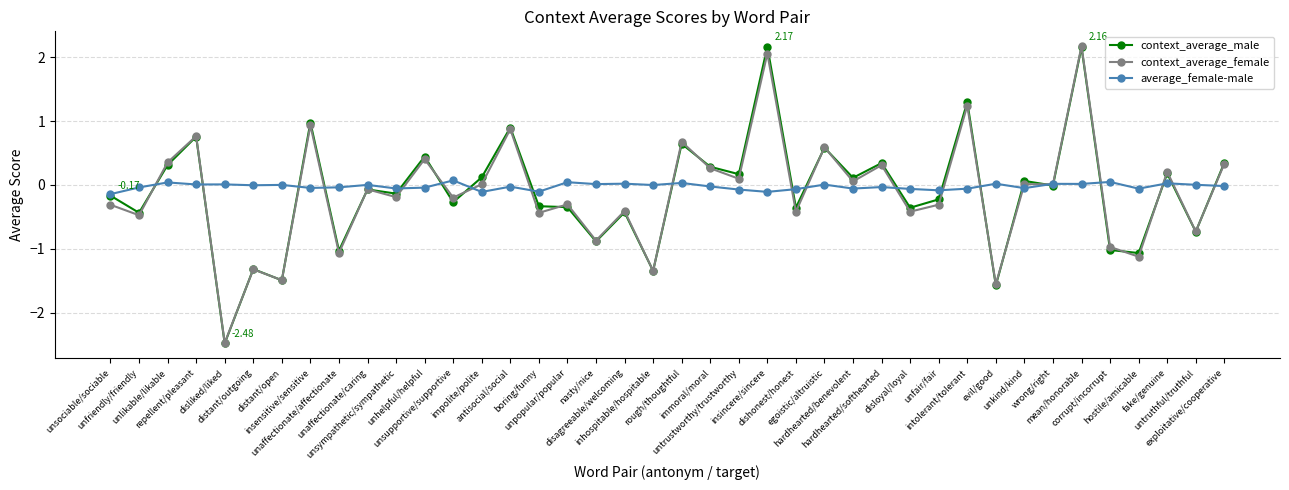

What is the label of the 11th point from the left?

unsympathetic/sympathetic